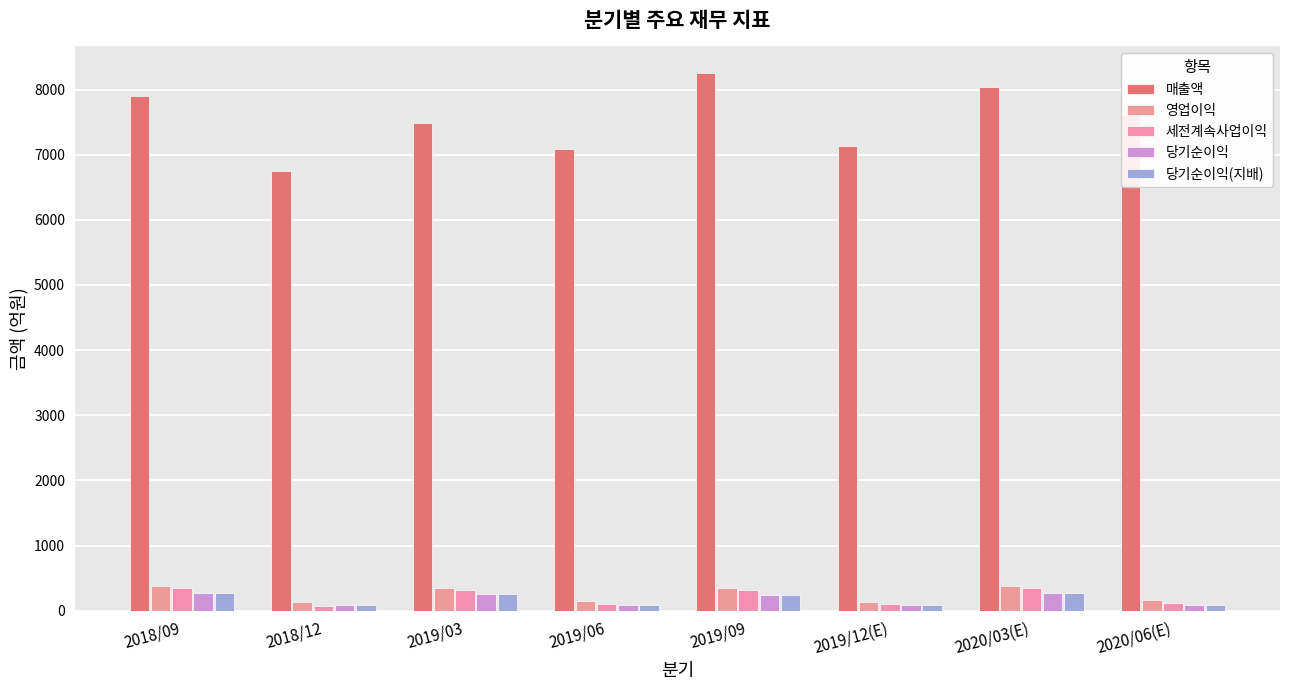

How many data points in 영업이익 are less than 349?

4